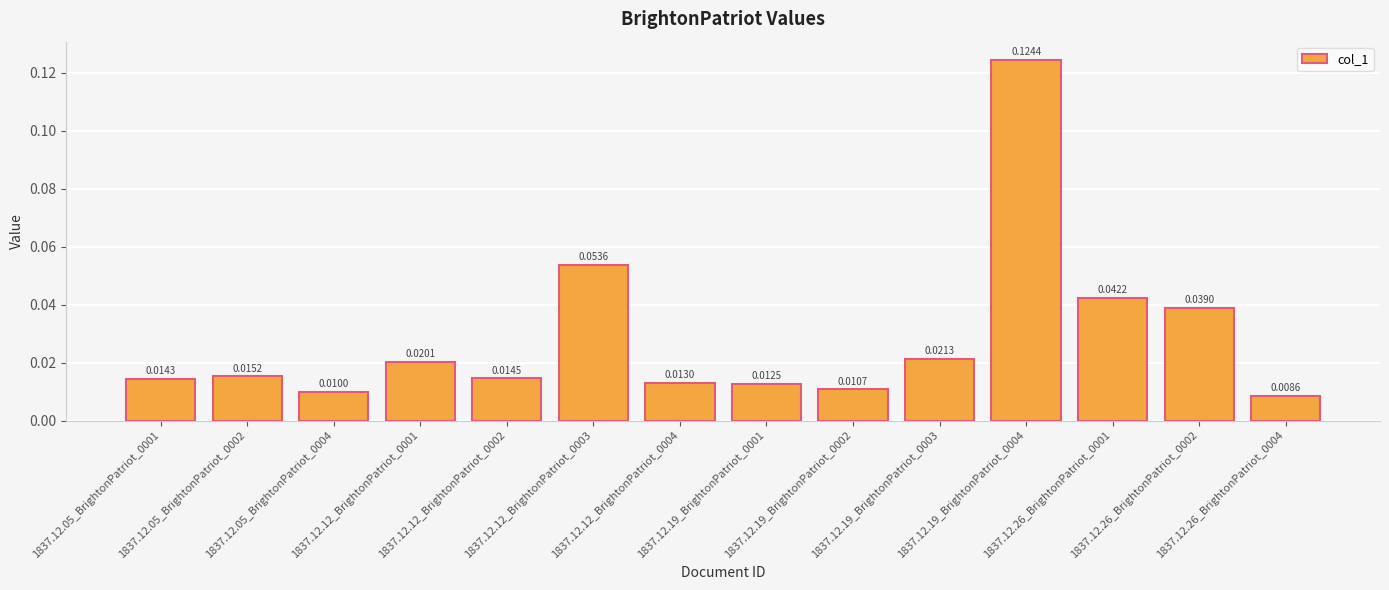

What is the label of the 3rd bar from the left?

1837.12.05_BrightonPatriot_0004